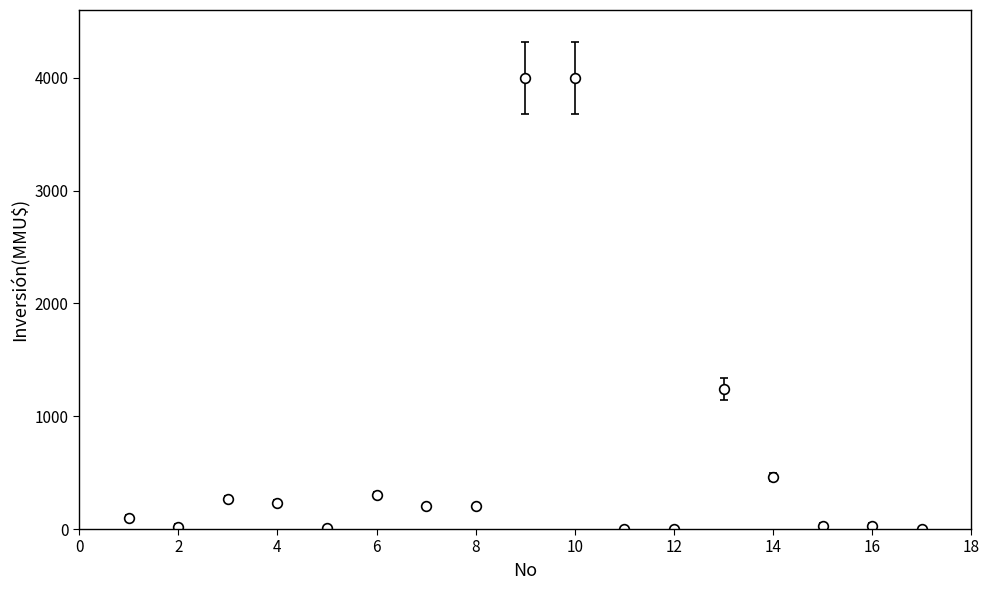

What is the difference between the maximum and minimum values?

4000